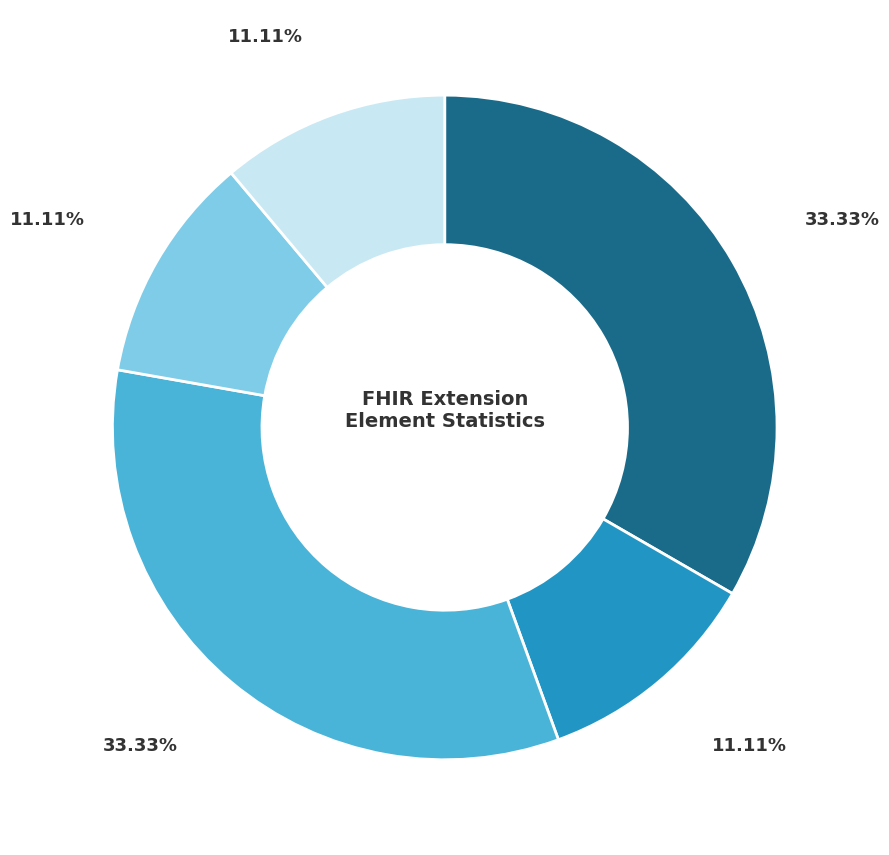

Is there a majority slice in this chart?

No